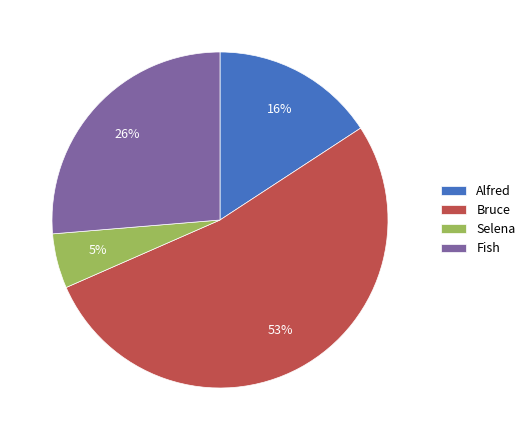

To the nearest percent, what portion does Fish represent?

26%